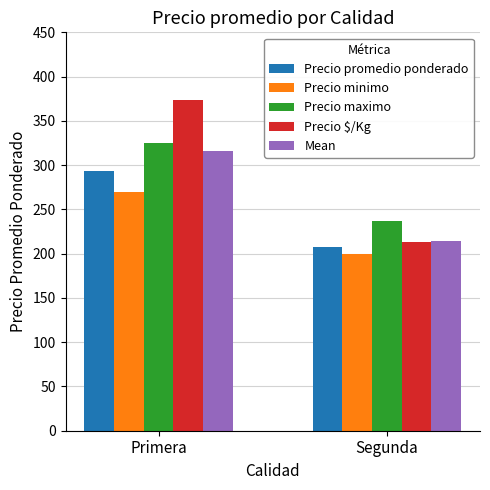

Reading right to left, extract all data points from this chart.

Precio promedio ponderado: Segunda=208.0	Primera=293.0
Precio minimo: Segunda=200.0	Primera=270.0
Precio maximo: Segunda=237.0	Primera=325.0
Precio $/Kg: Segunda=213.0	Primera=374.0
Mean: Segunda=214.5	Primera=315.5